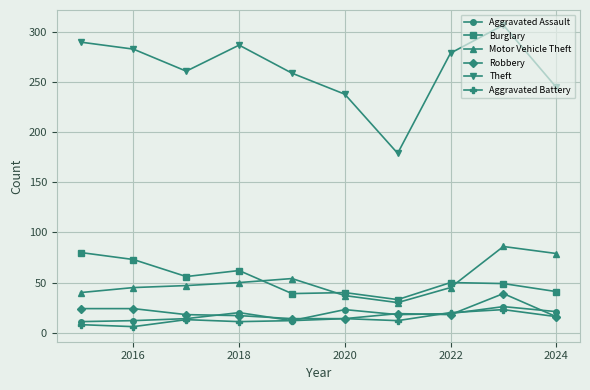

Which series has the widest spread of values?

Theft